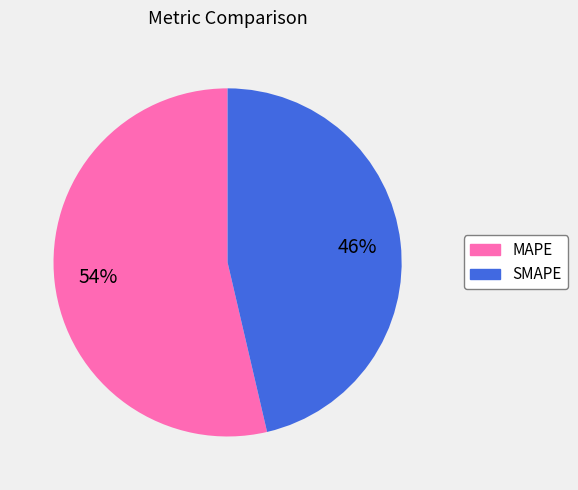

True or false: SMAPE accounts for 32% of the total.

False